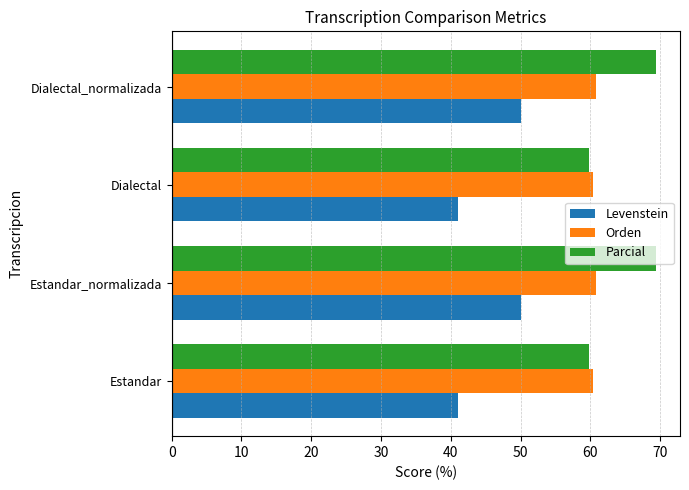

Is it true that Levenstein equals 16.2 at Estandar?

False